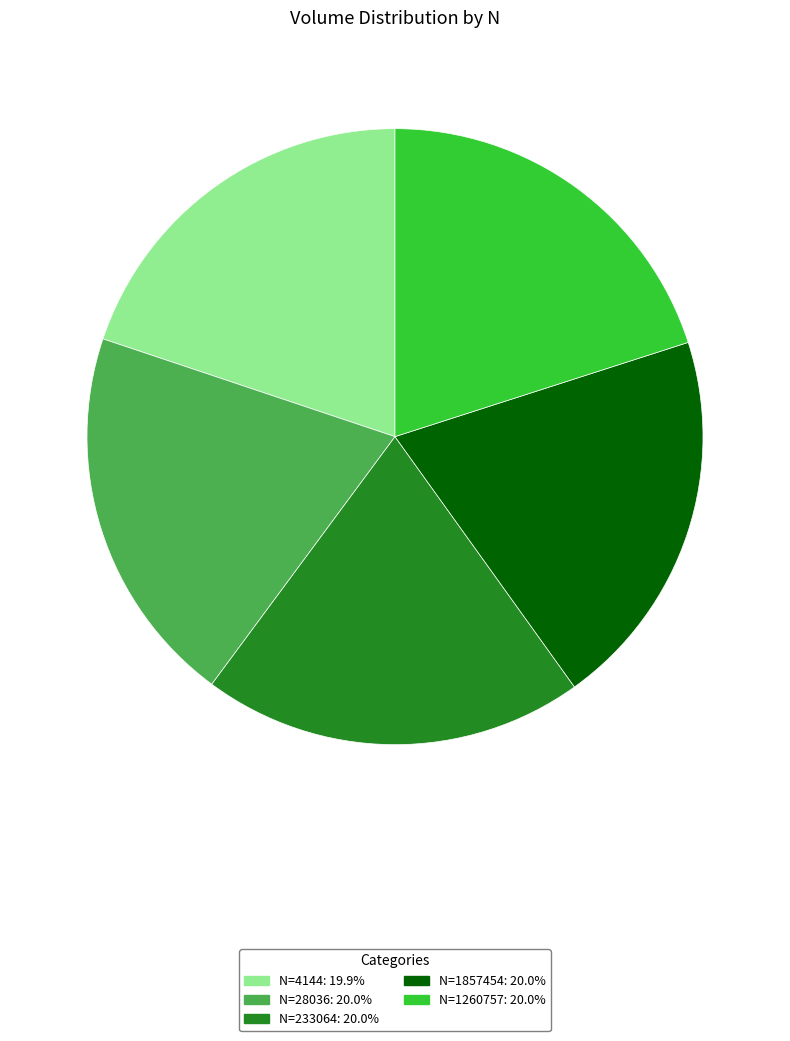

Is there a majority slice in this chart?

No